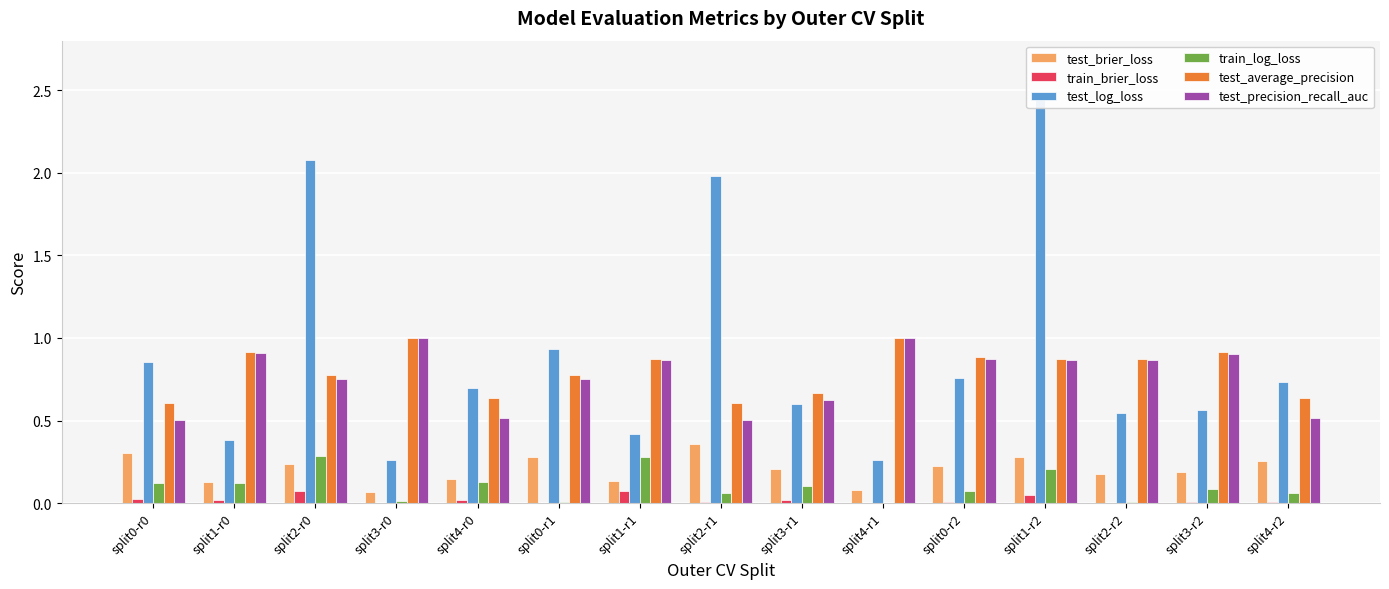

Is the value of test_average_precision at split3-r1 greater than the value of test_brier_loss at split2-r2?

Yes